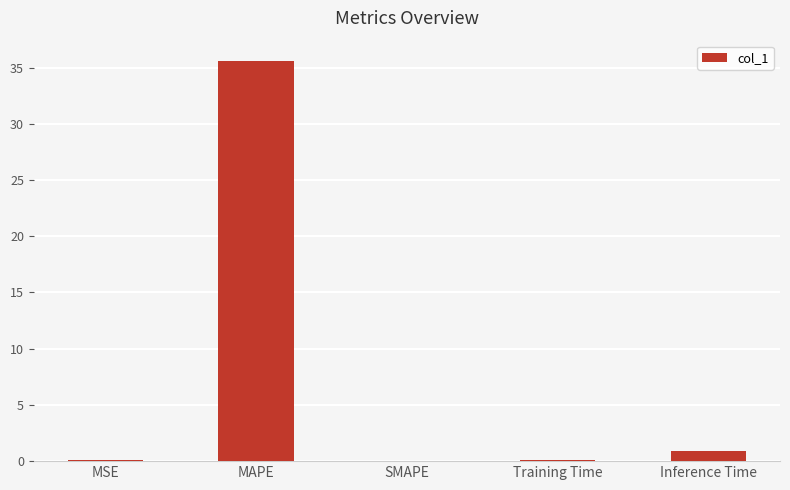

Which label corresponds to the largest value in the chart?

MAPE